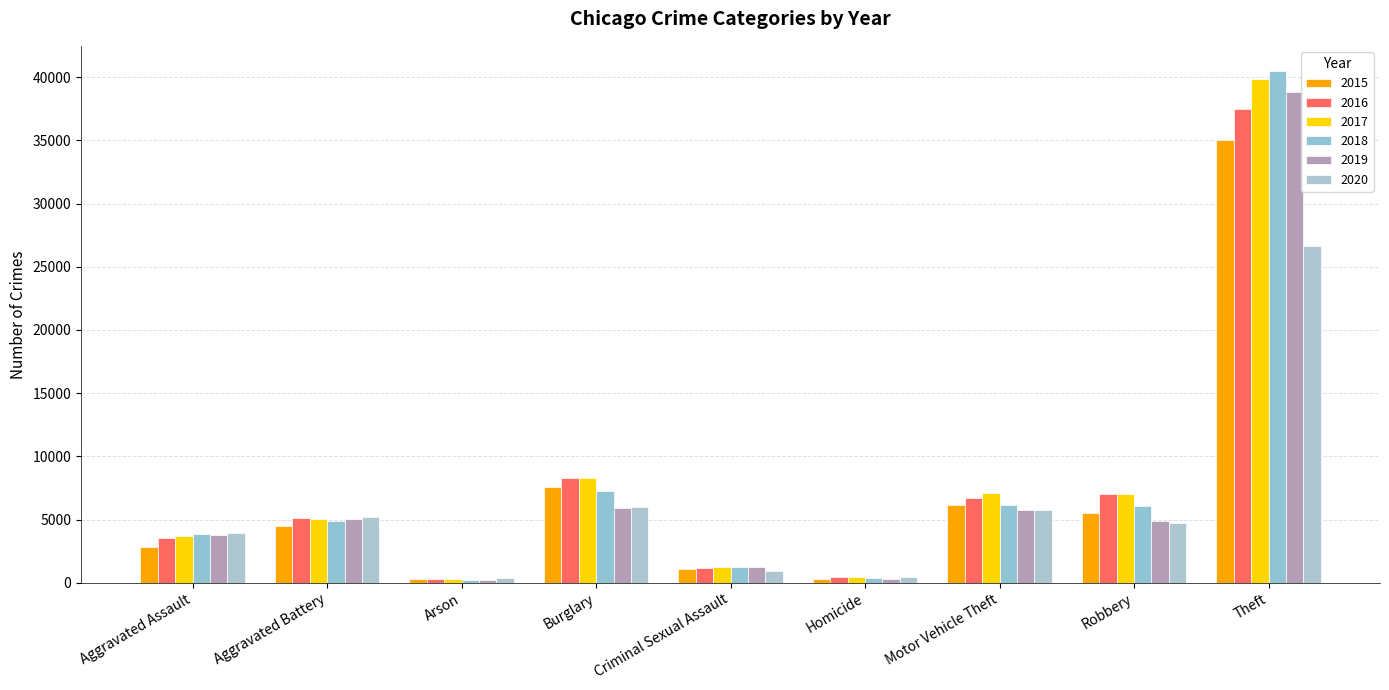

What is the total value across all series at Theft?

218301